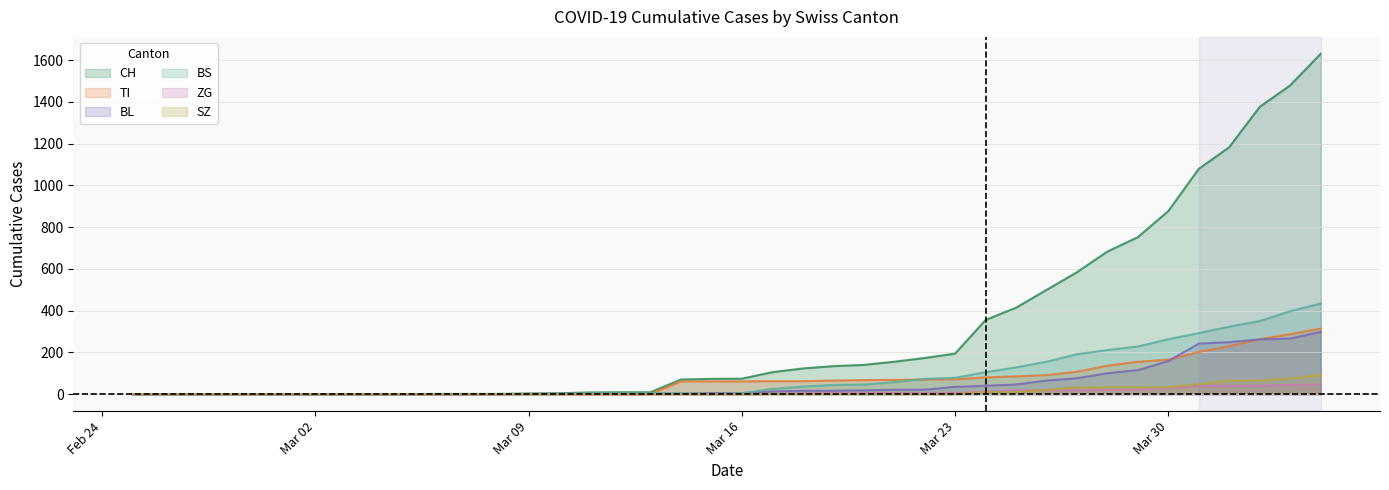

Which series has the widest spread of values?

CH